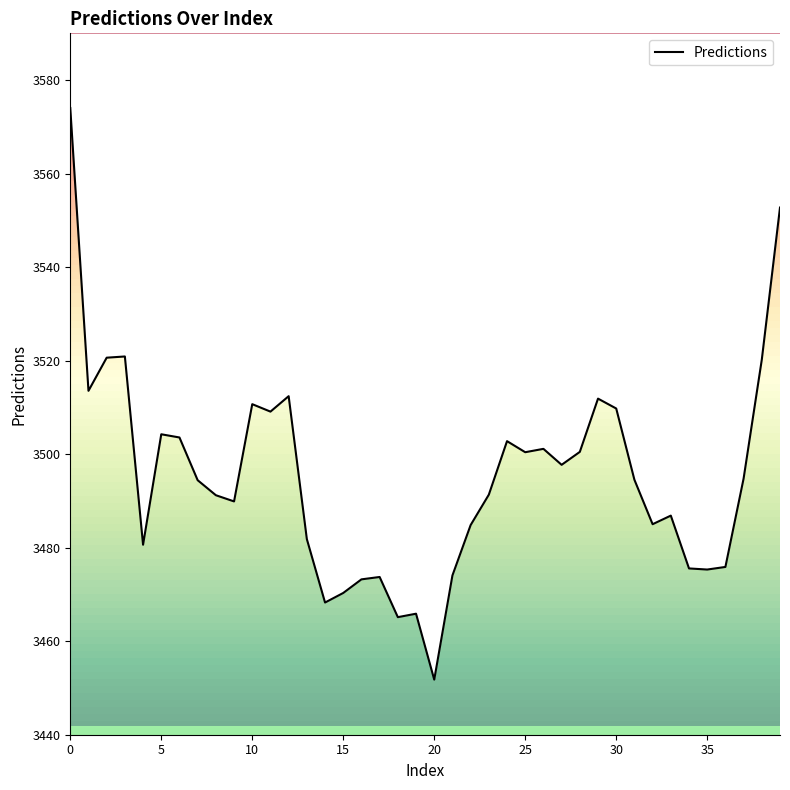

Reading left to right, transcribe all the data shown in this chart.

3574.0	3513.5	3520.6	3520.9	3480.6	3504.3	3503.6	3494.4	3491.2	3489.9	3510.7	3509.1	3512.4	3481.8	3468.3	3470.3	3473.2	3473.7	3465.1	3465.9	3451.8	3474.1	3484.8	3491.3	3502.8	3500.4	3501.1	3497.7	3500.5	3511.9	3509.8	3494.5	3485.0	3486.9	3475.6	3475.3	3475.9	3494.8	3520.2	3552.7